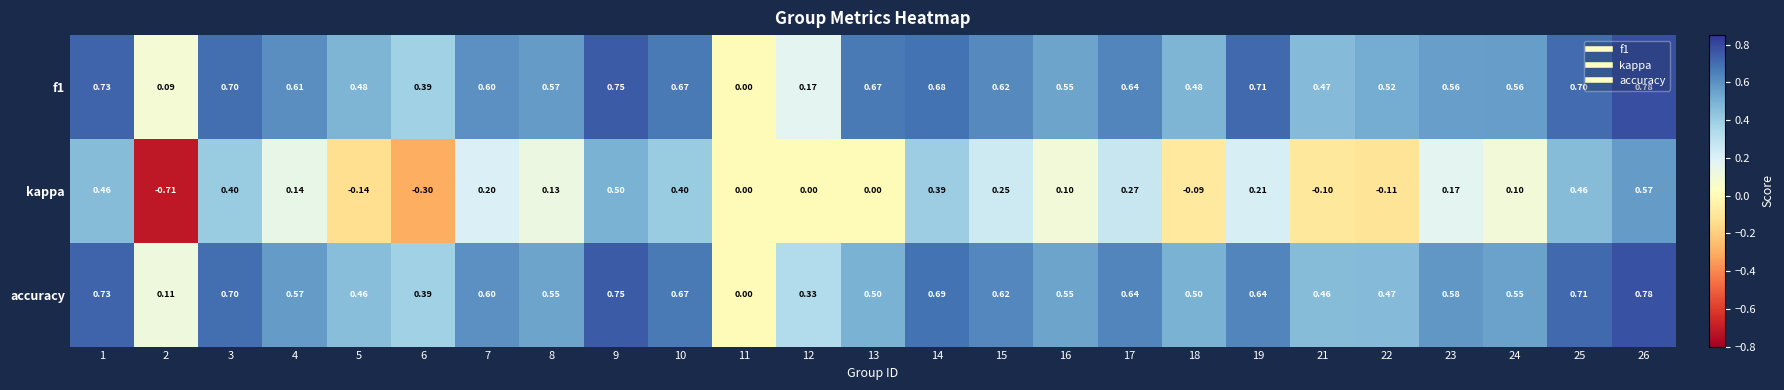

Which series has the largest range (max minus min)?

kappa